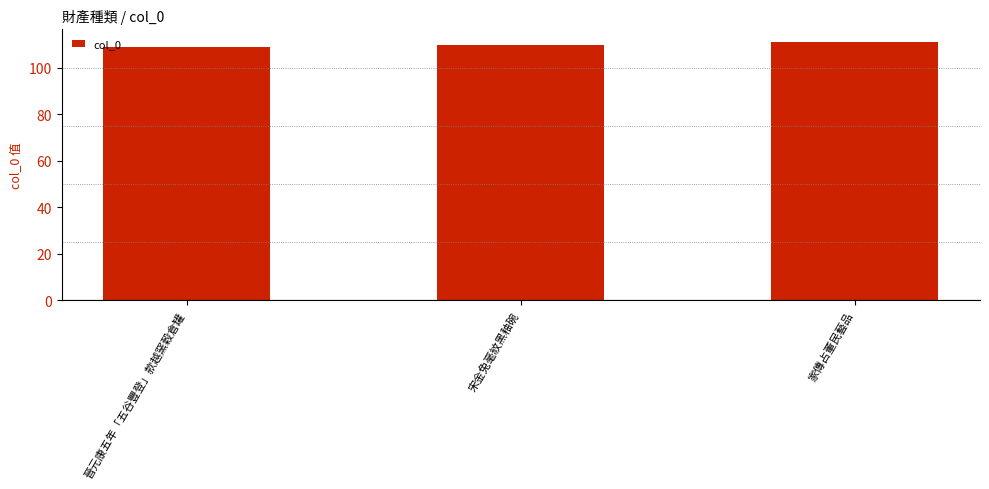

What is the sum of the values at 宋金兔毫紋黑釉碗 and 晉元康五年「五谷豐登」款越窯穀倉罐?

219